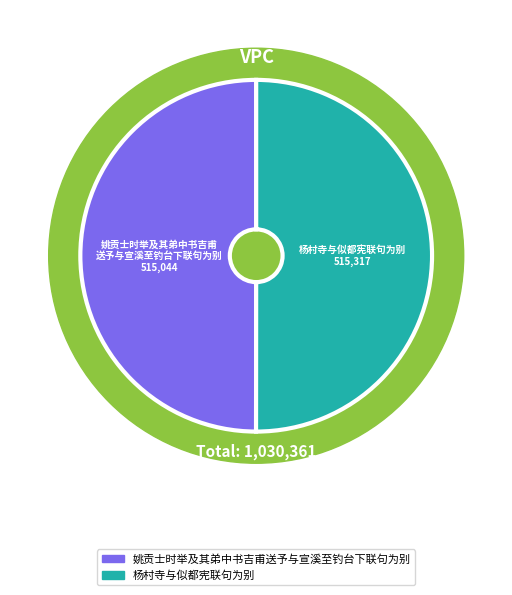

Which has a higher value, 姚贡士时举及其弟中书吉甫送予与宣溪至钓台下联句为别 or 杨村寺与似都宪联句为别?

杨村寺与似都宪联句为别